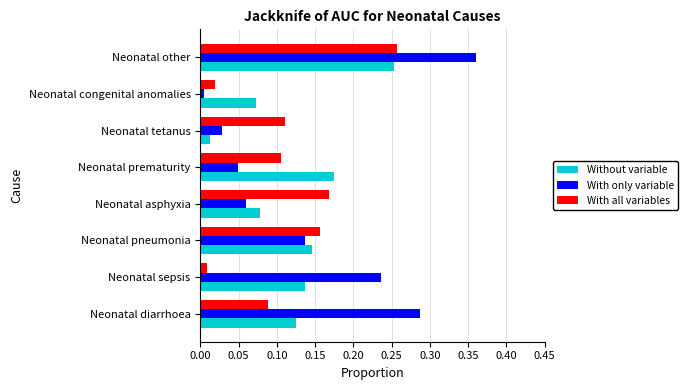

List the series in order of their overall mean, highest first.

With only variable, Without variable, With all variables